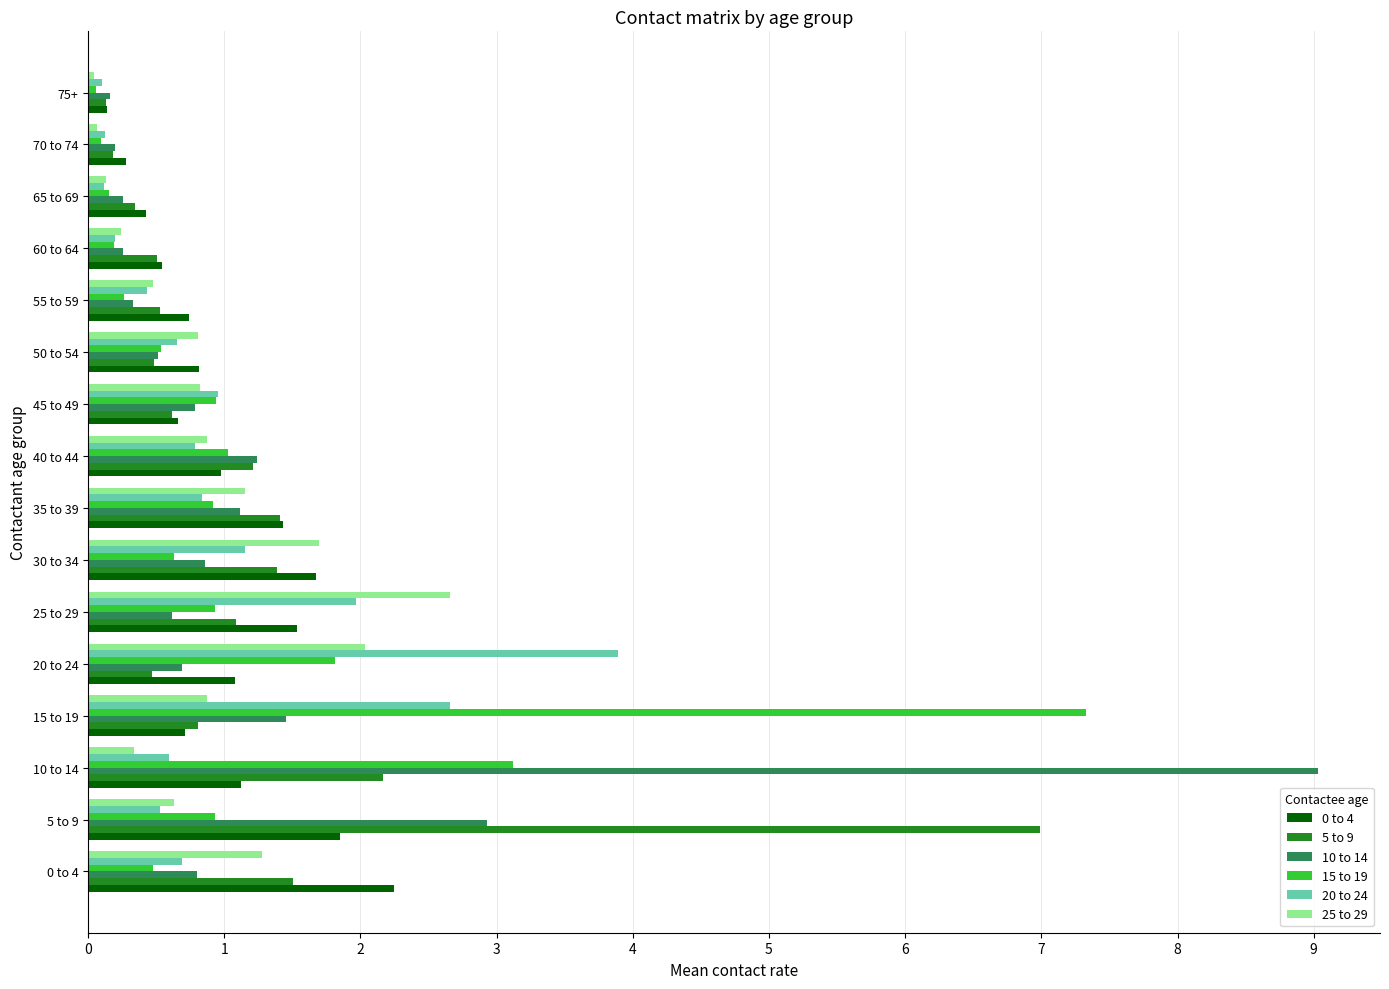

What is the difference between the highest and lowest values at 50 to 54?

0.3